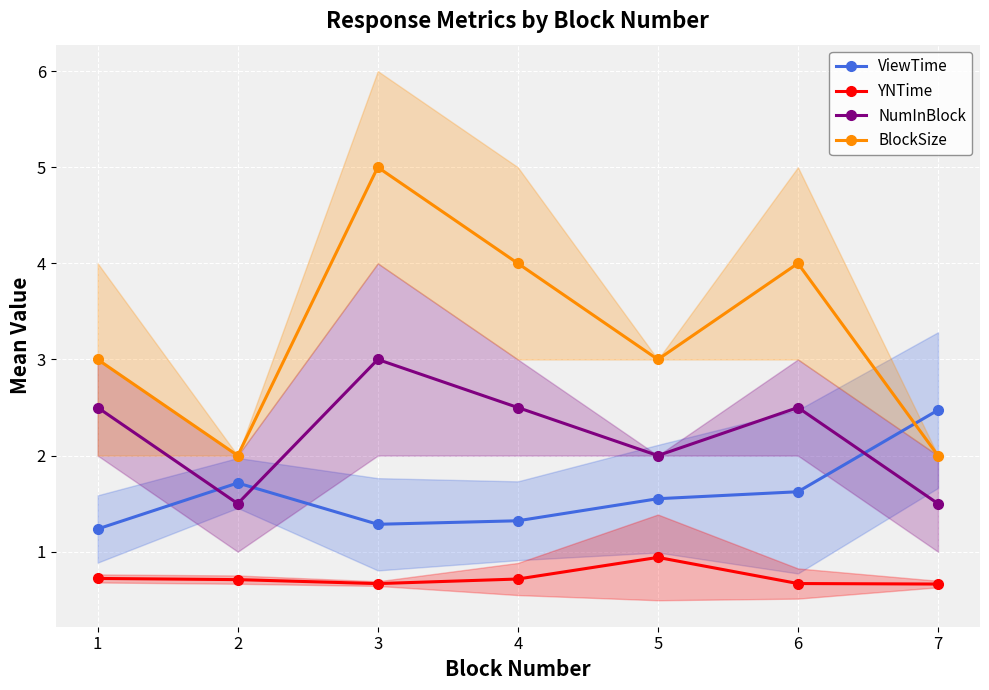

At which category does NumInBlock reach its first local valley?

2